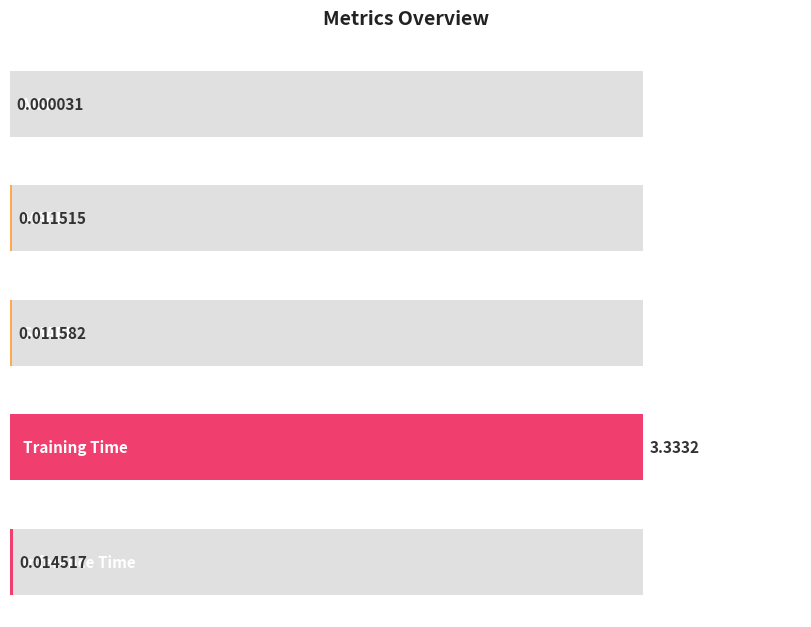

What is the sum of all values?

3.4